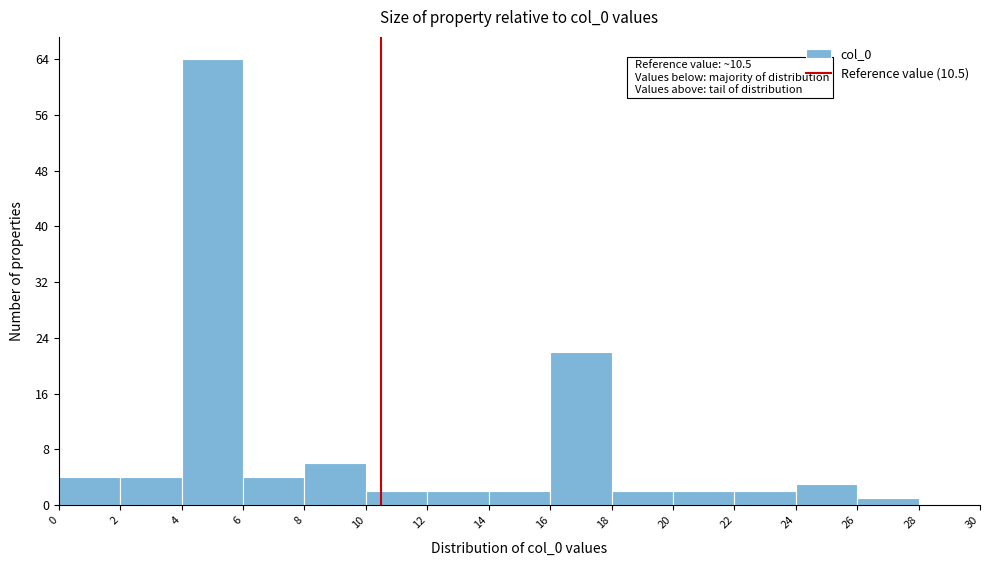

Which range on the x-axis has the tallest bar?

4 to 6